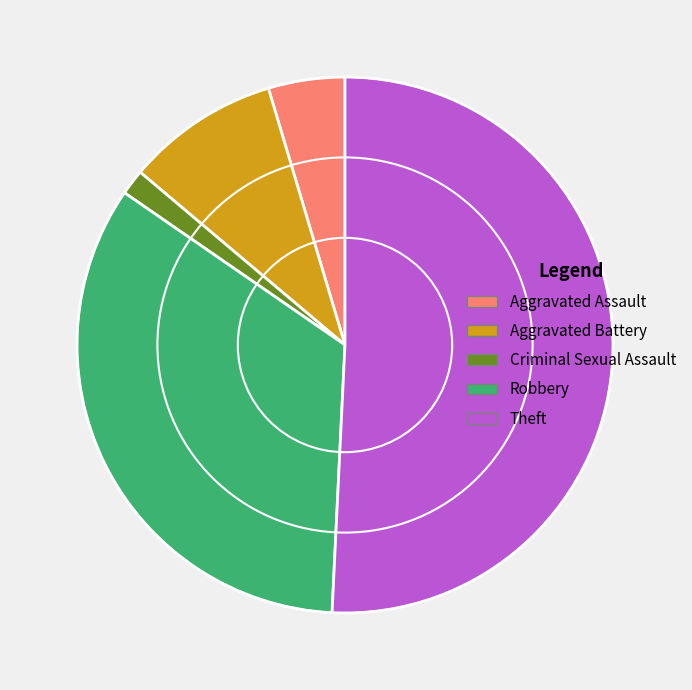

What is the majority slice?

Theft